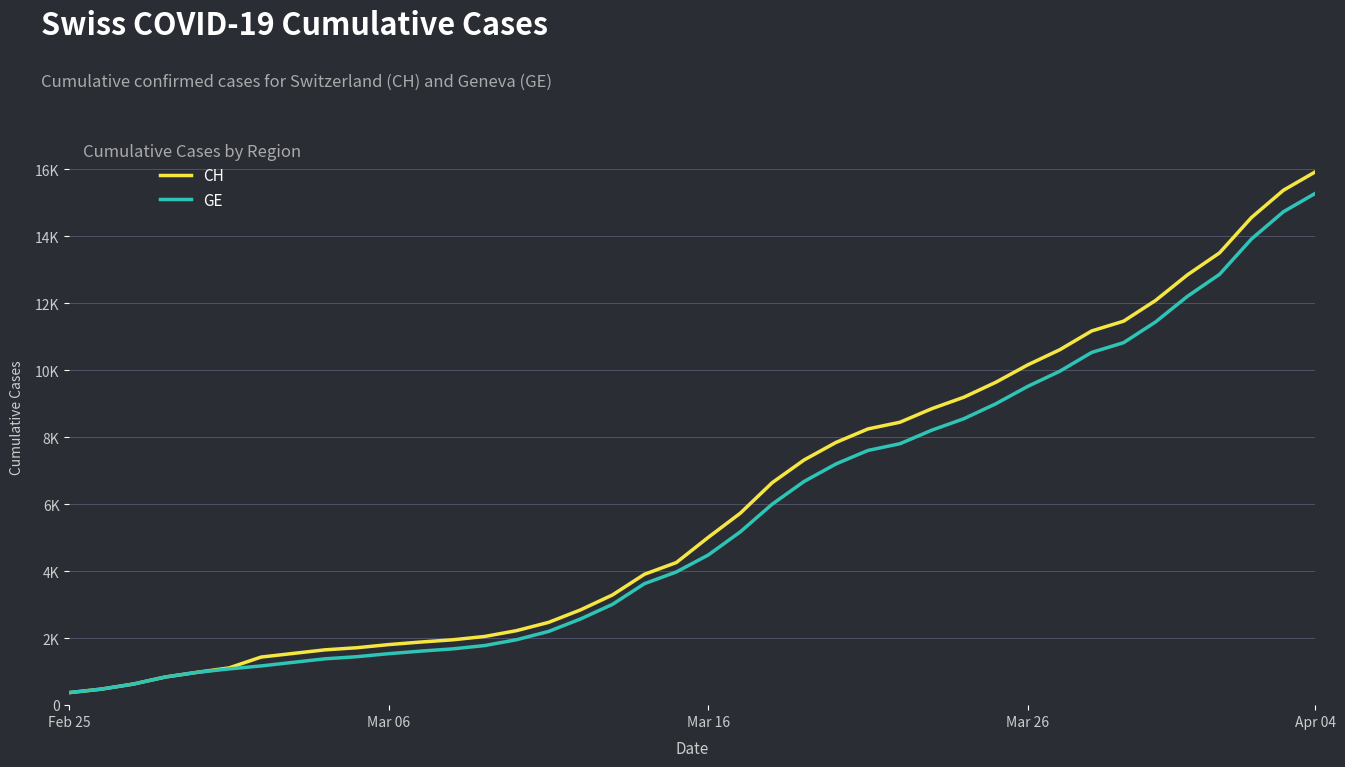

Does the chart display data point markers on the line(s)?

No